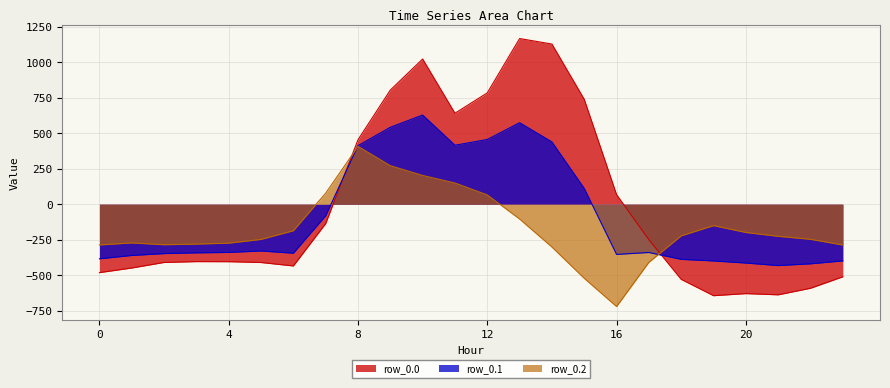

Where is row_0.1 nearest to the value 97?

15